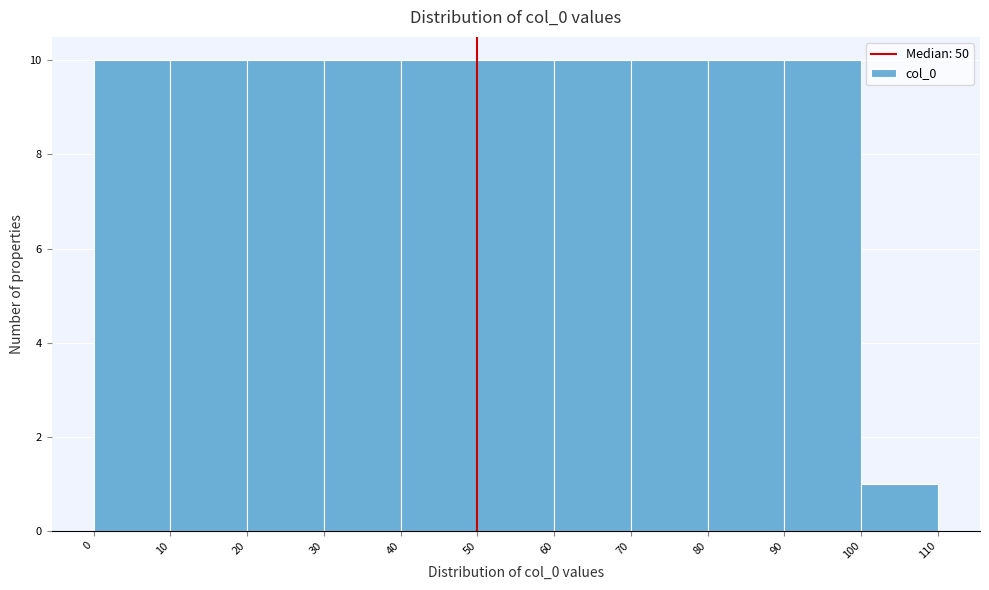

What is the height of the bar covering 40 to 50 on the x-axis? The values are not printed on the chart, so give them approximately, as read against the axis.

10